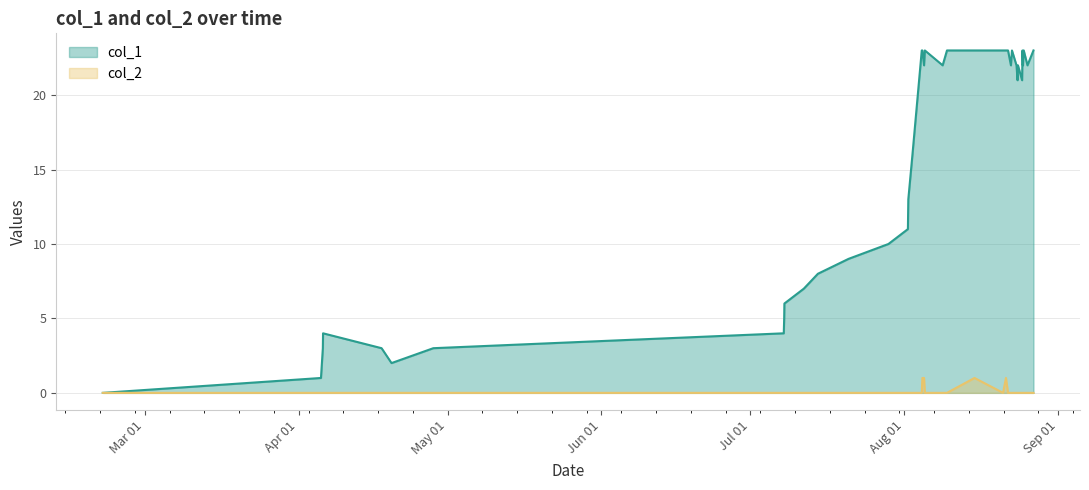

What is the difference between the maximum and minimum values in the col_1 series?

23